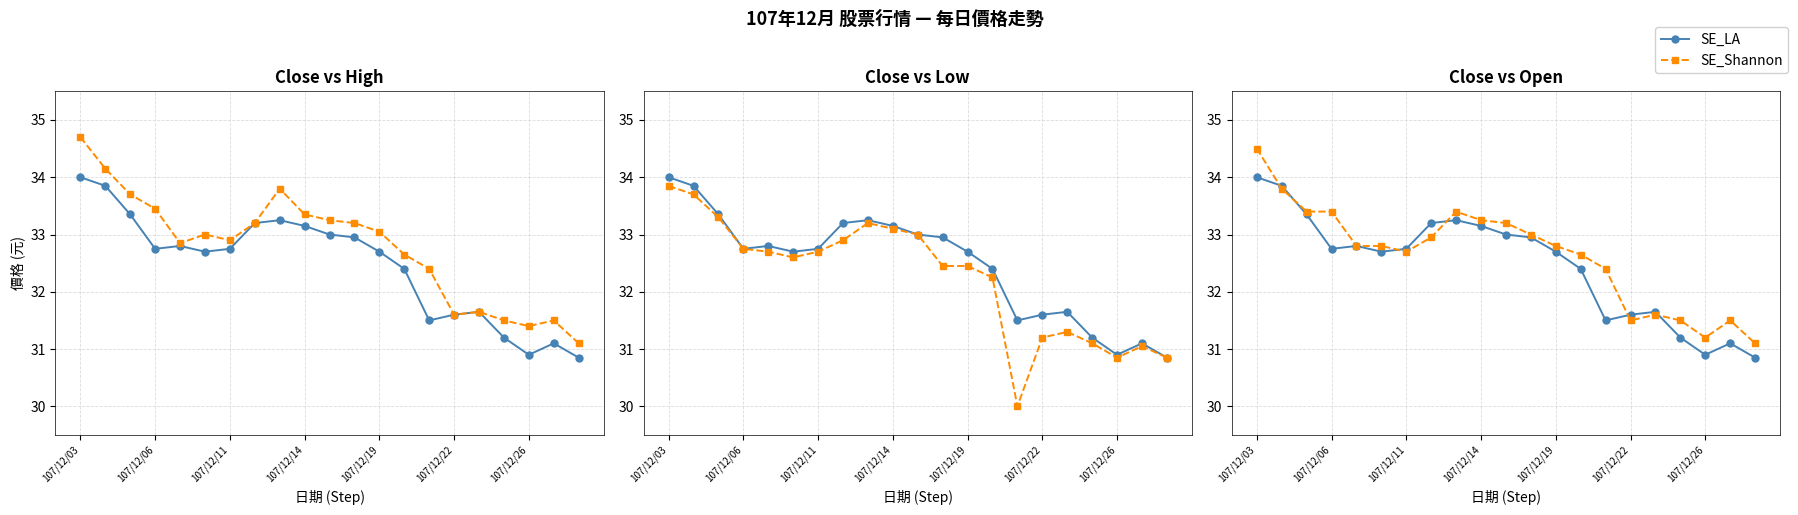

Is it true that SE_Shannon equals 32.8 at 107/12/19?

True